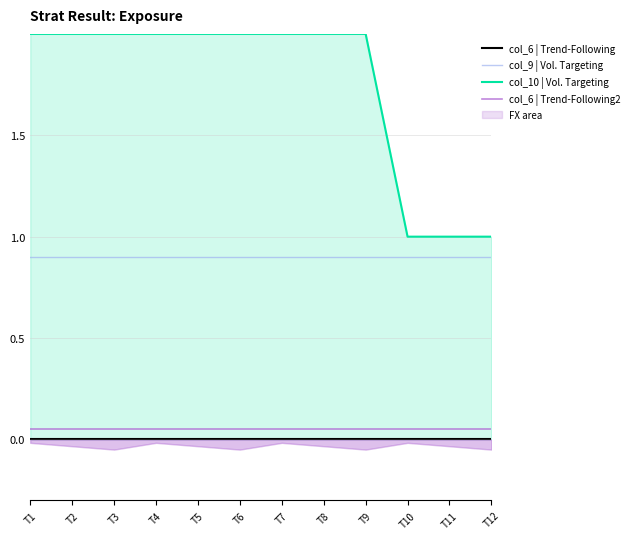

List the labels in order of col_6 | Trend-Following2 value, largest first.

T1, T2, T3, T4, T5, T6, T7, T8, T9, T10, T11, T12